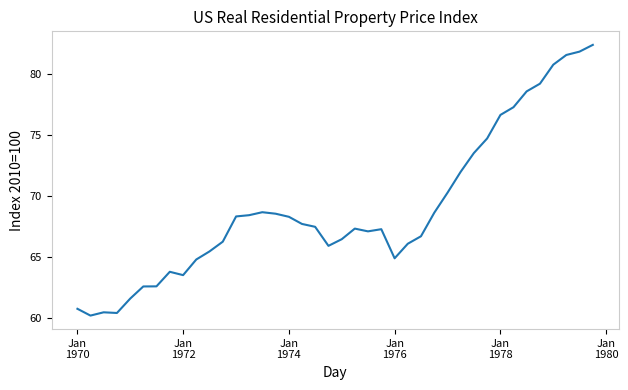

What is the greatest value displayed?

82.4